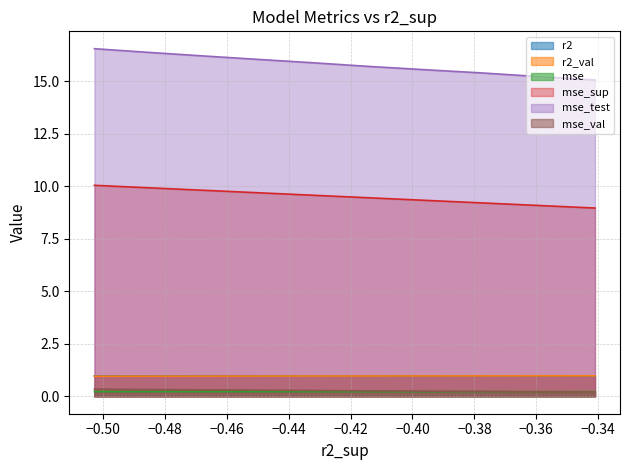

Does the chart display data point markers on the line(s)?

No